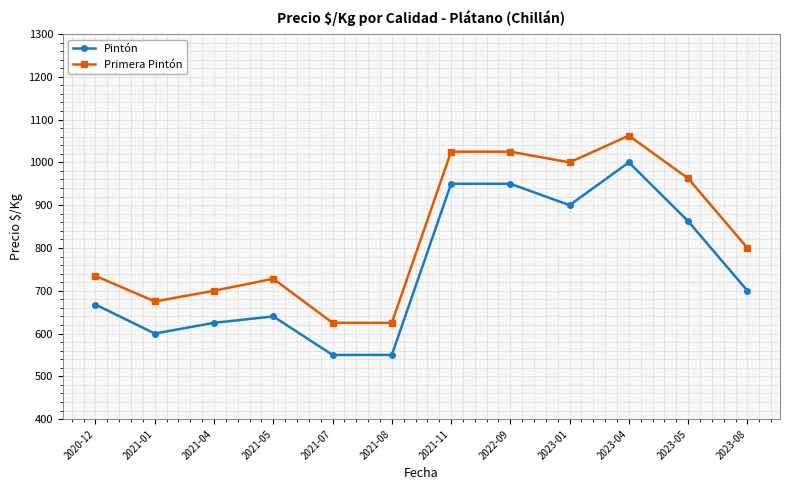

Which category has the highest value in the Primera Pintón series?

2023-04